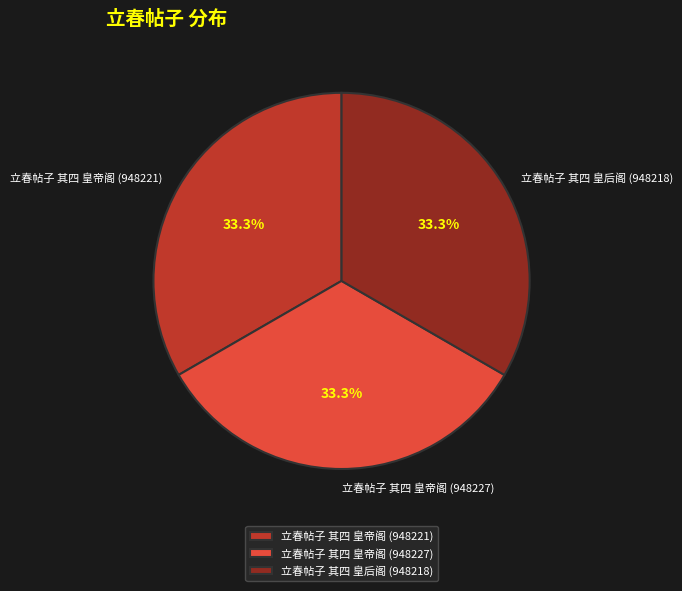

To the nearest percent, what percentage of the pie is 立春帖子 其四 皇帝阁 (948227)?

33%